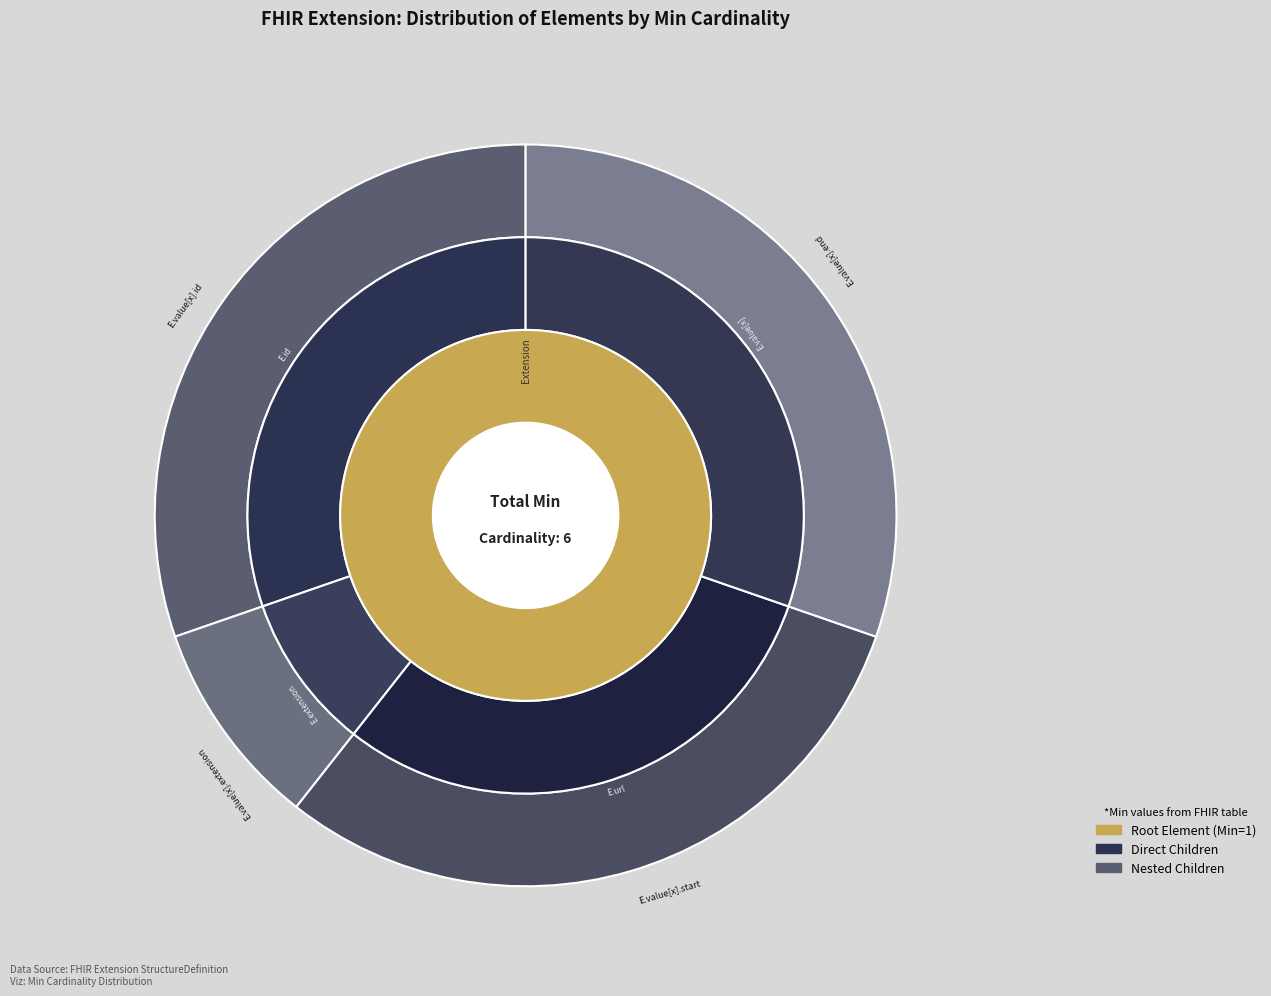

Rank the categories by value from lowest to highest.

Extension.extension, Extension.value[x], Extension.value[x].extension, Extension.value[x].end, Extension, Extension.id, Extension.url, Extension.value[x].id, Extension.value[x].start, Total